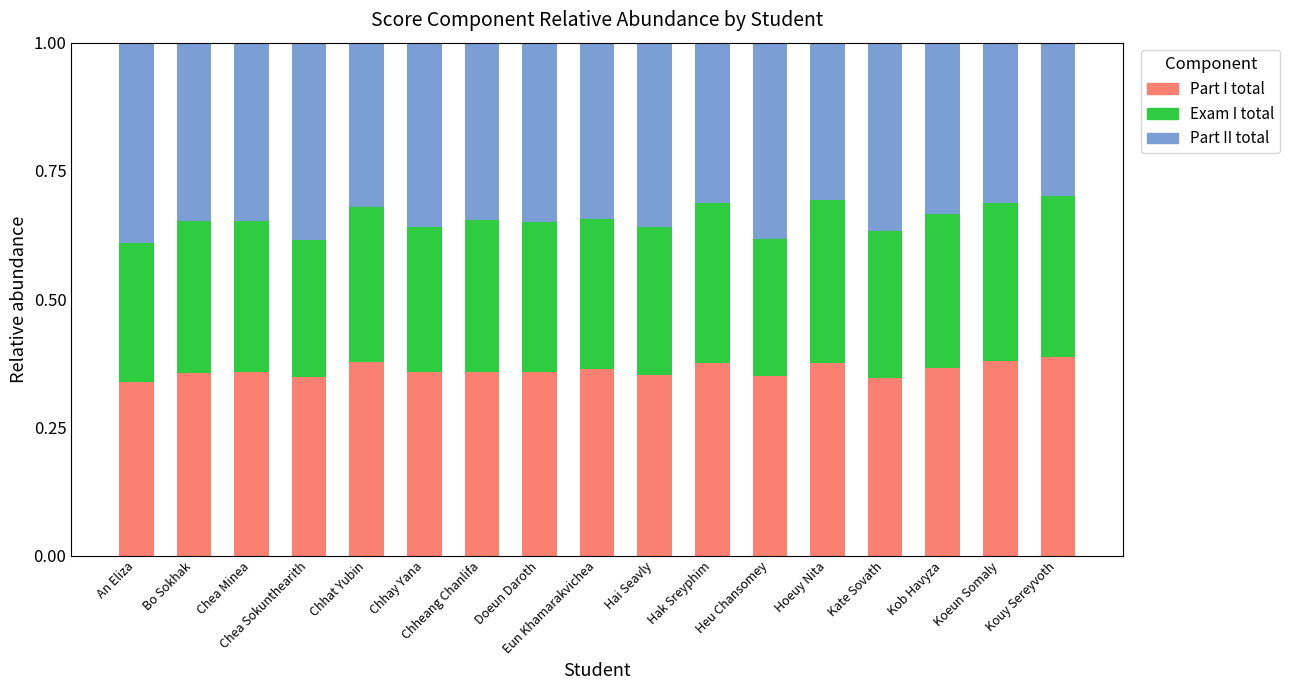

What is the total value across all series at Chhay Yana?

1.0